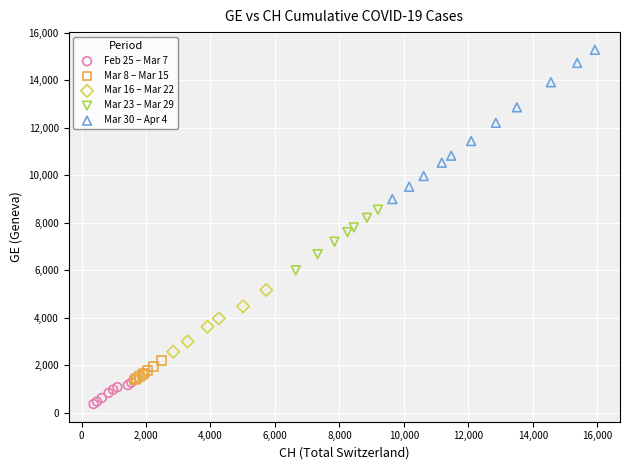

Which series contains the highest Y value?

Mar 30 – Apr 4